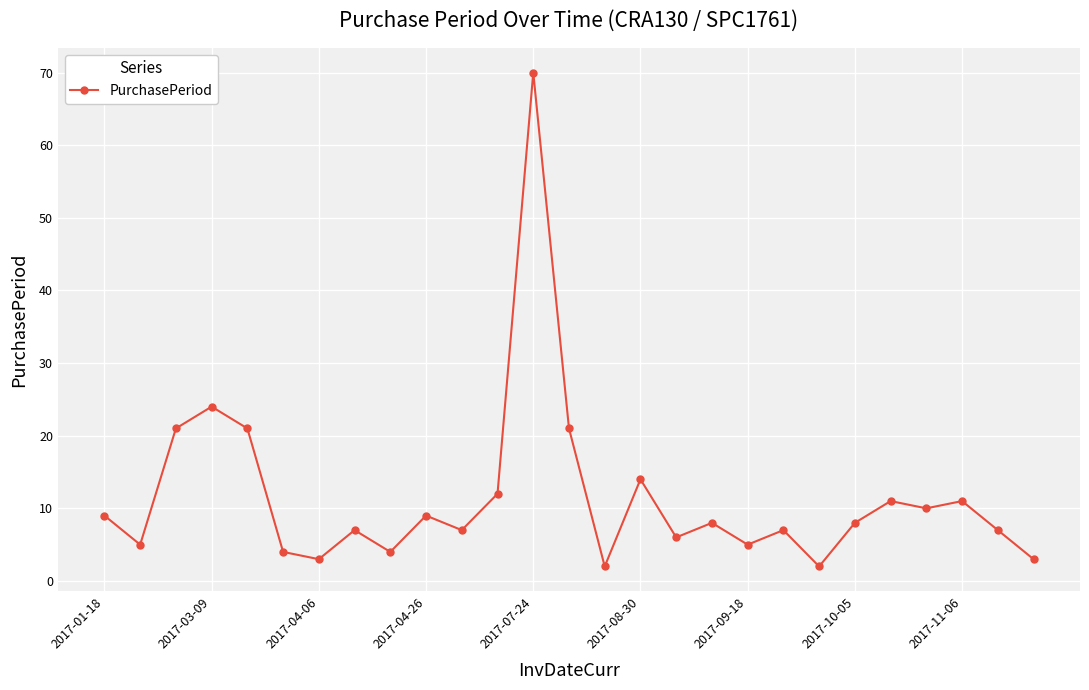

True or false: there are more than 1 points higher than both neighbors.

True